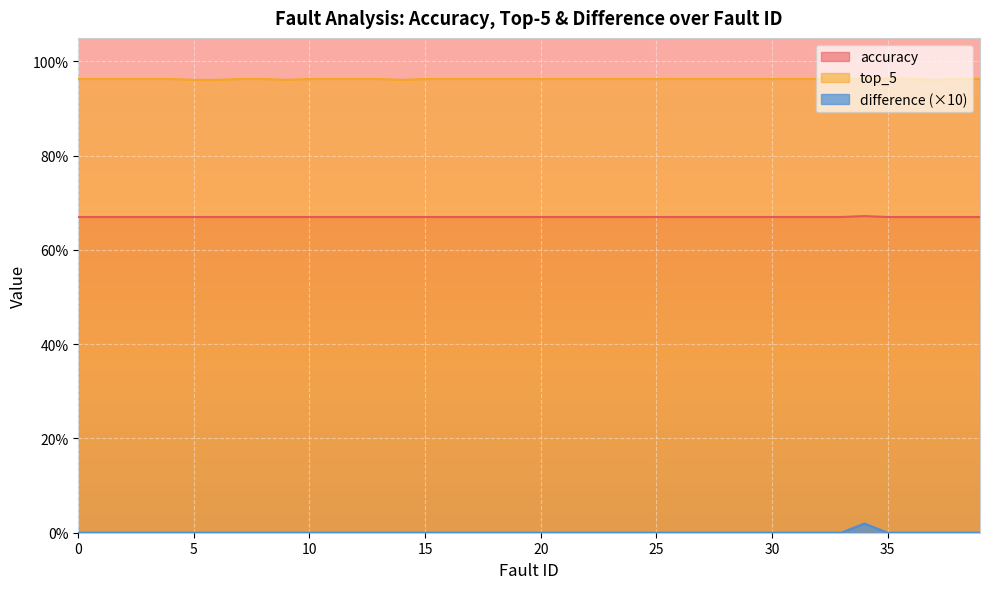

Which series changed the most between 0 and 30?

accuracy